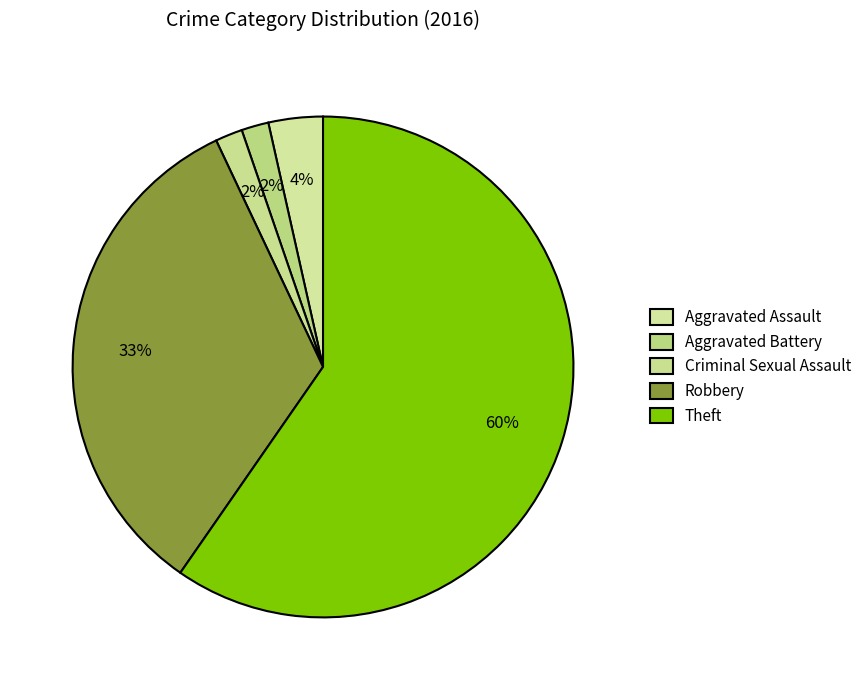

How many slices are in this pie chart?

5